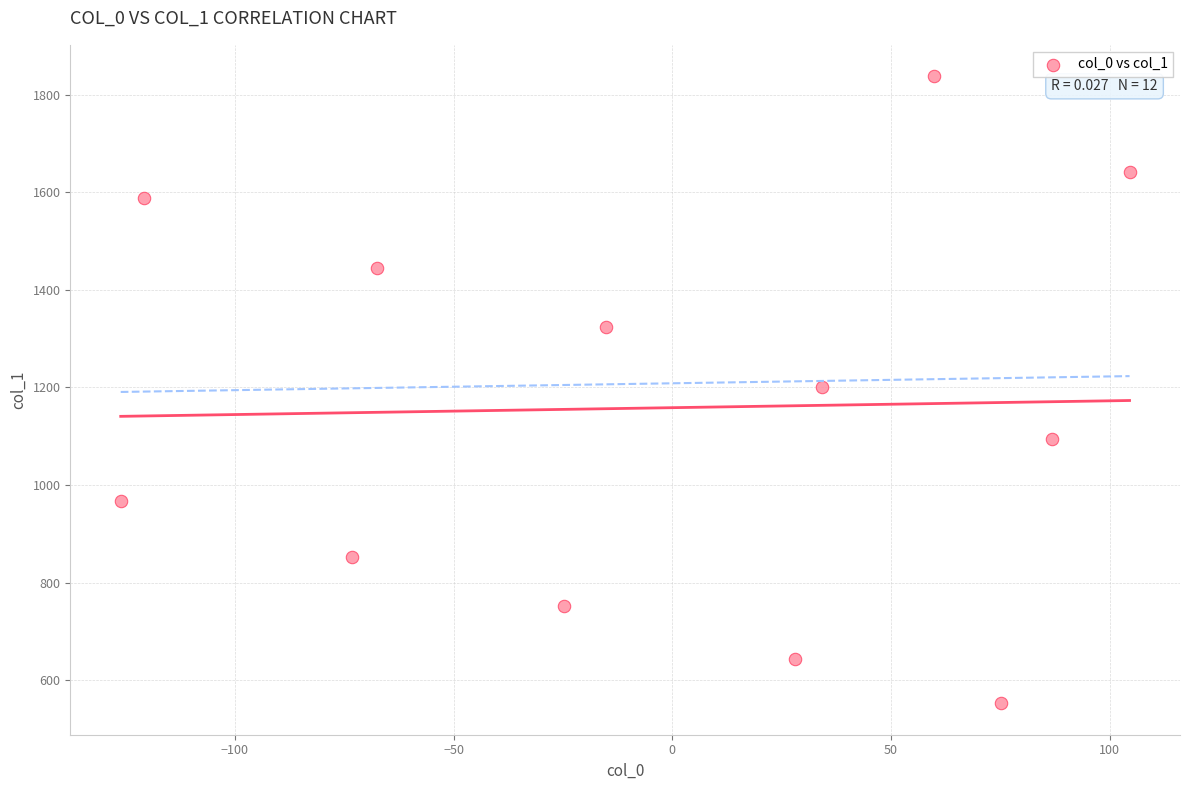

What is the range of Y values (max minus min)?

1285.6